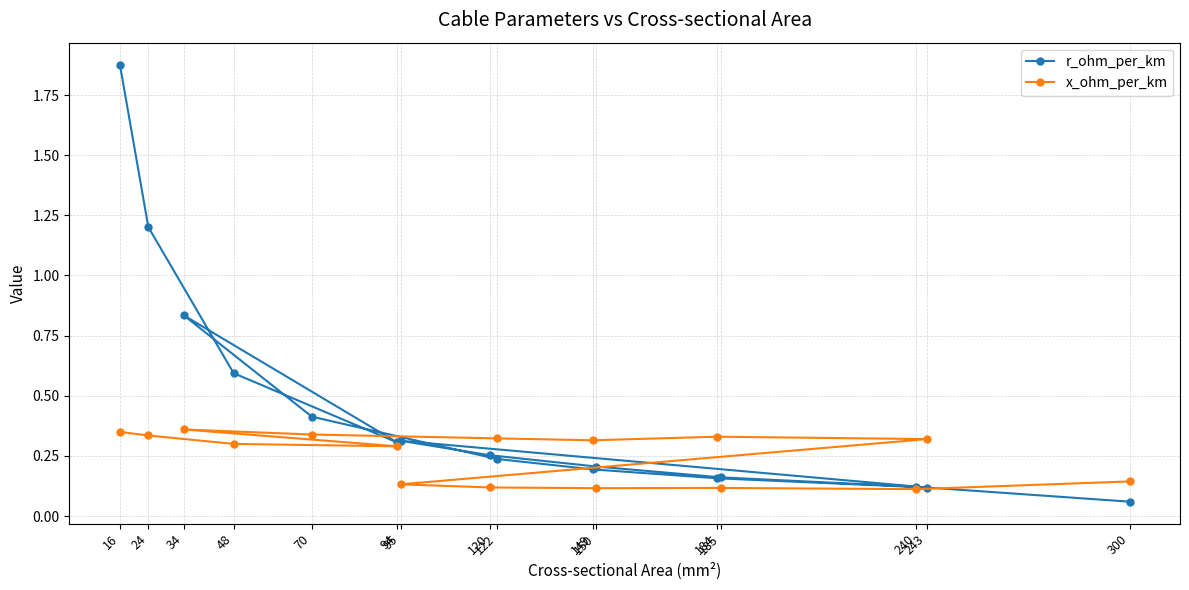

What is the difference between the second highest and second lowest values in the r_ohm_per_km series?

1.1